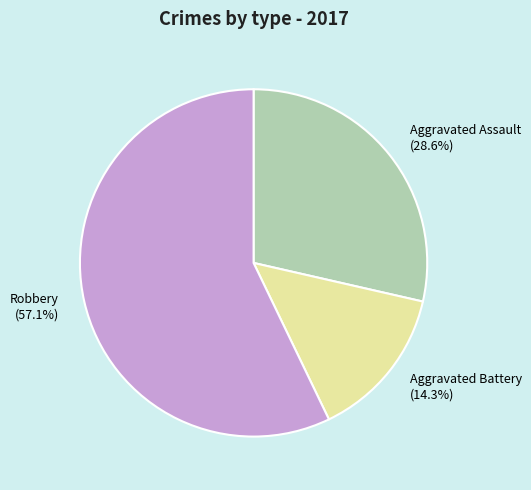

Which slice is the largest?

Robbery (57.1%)